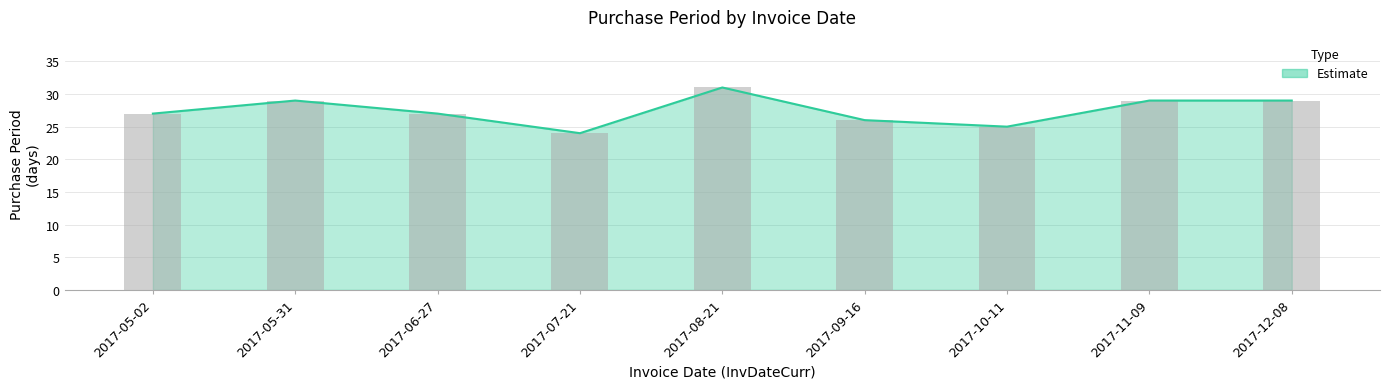

How many series are shown in this chart?

1